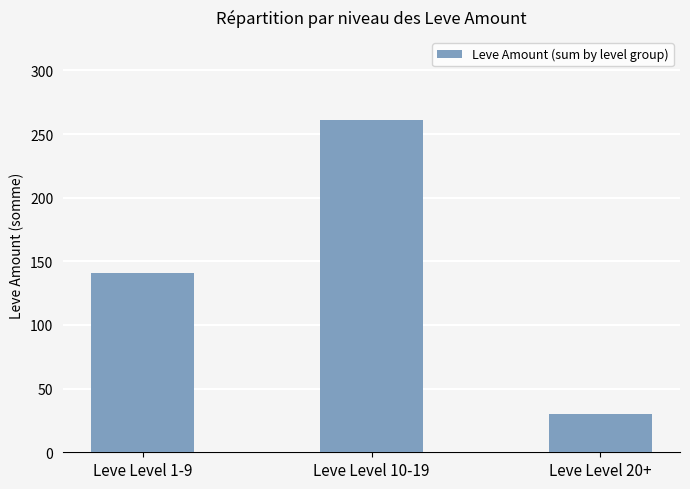

Read the value at Leve Level 1-9.

141